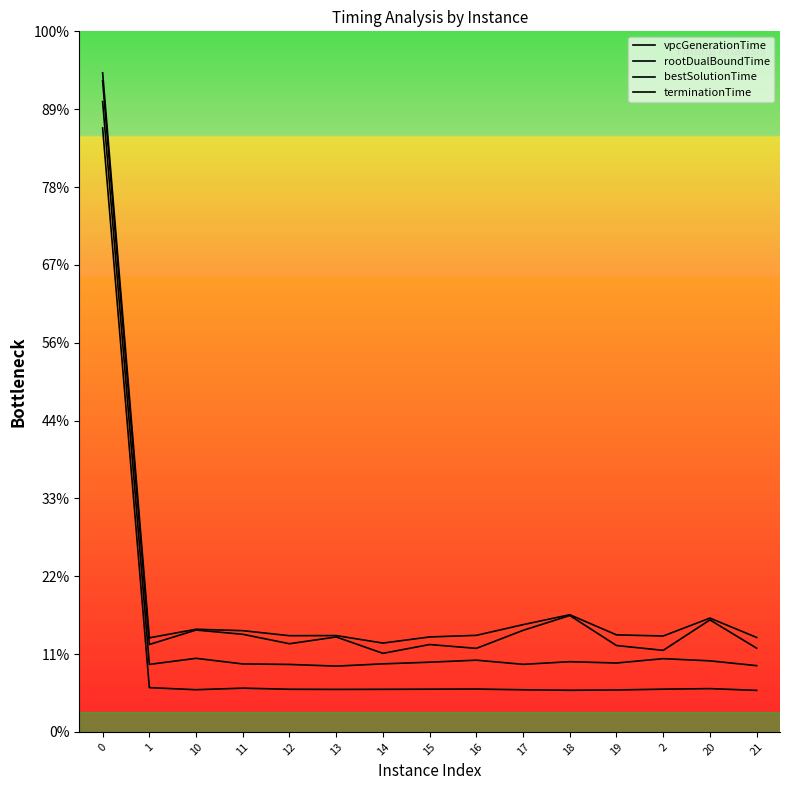

What is the sum of all bestSolutionTime values?

5.0